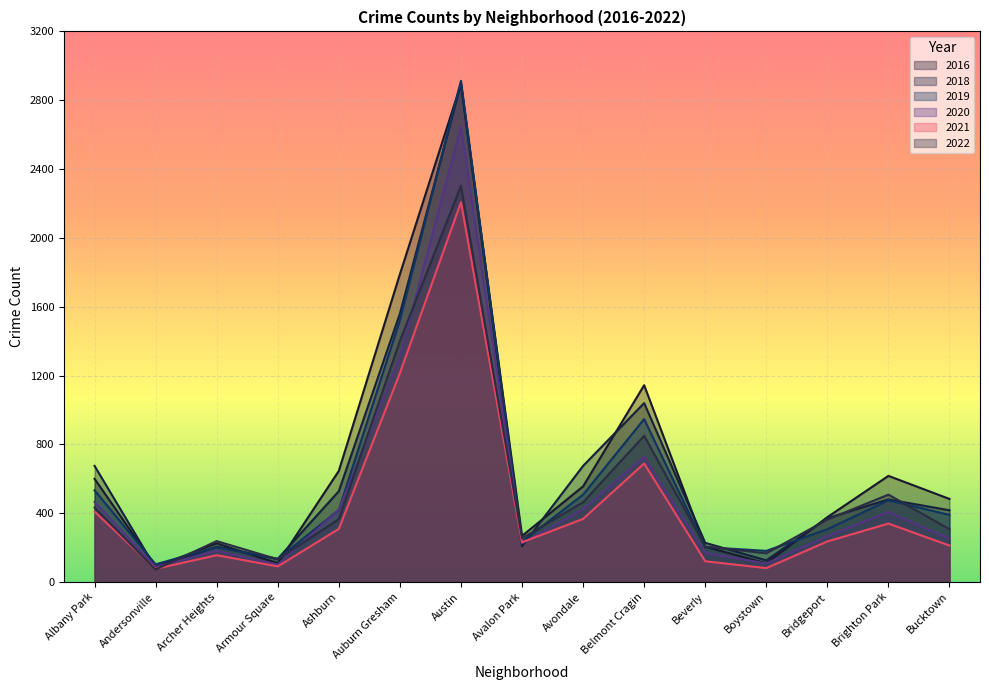

Which category has the highest value in the 2020 series?

Austin